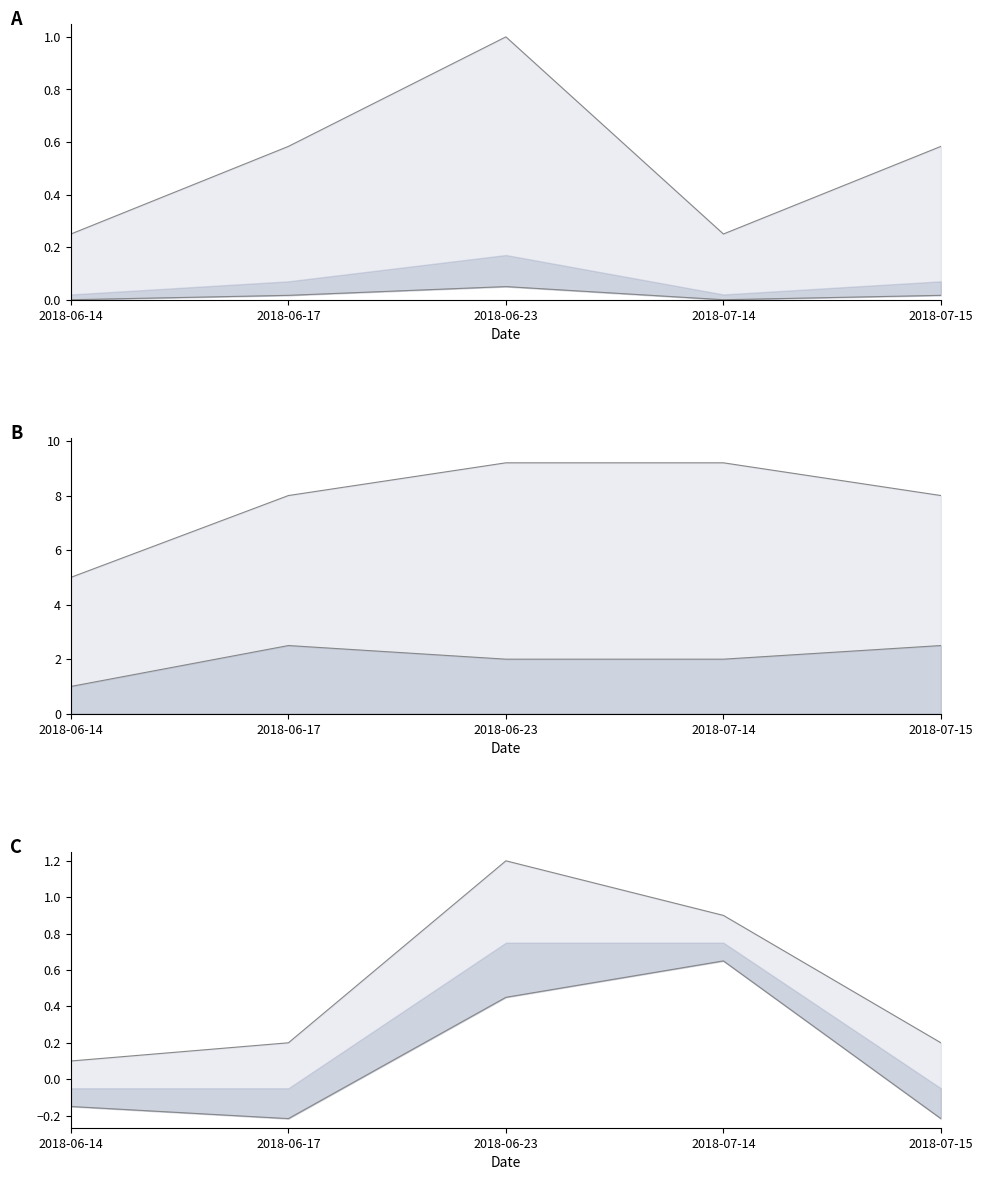

Which series has the largest range (max minus min)?

upper